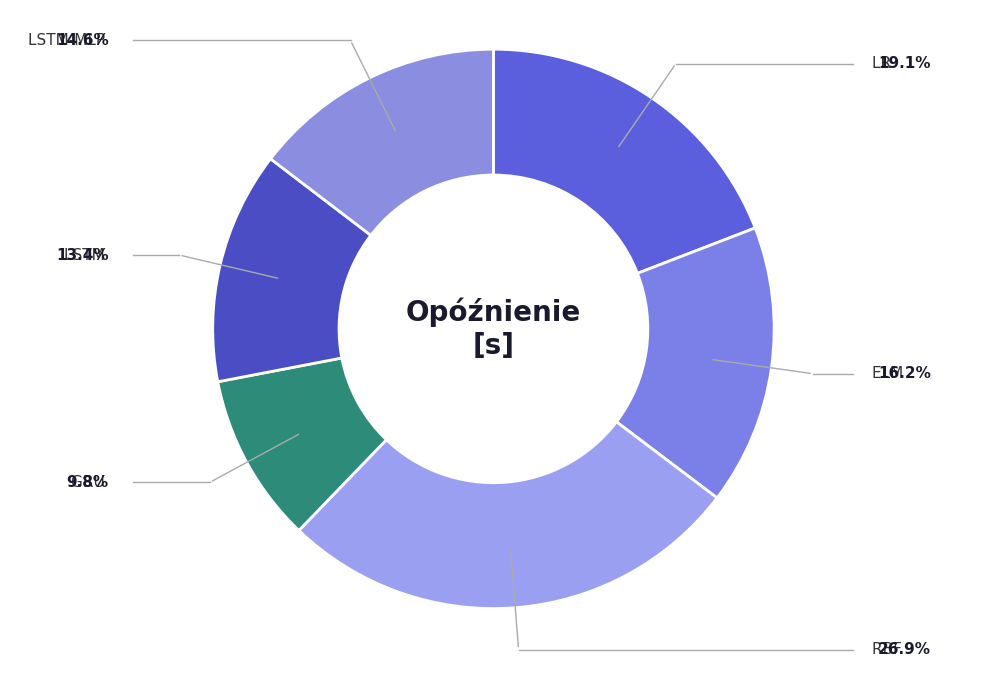

Rank the categories by value from highest to lowest.

RBF, LR, ELM, LSTM-MLP, LSTM, GRU